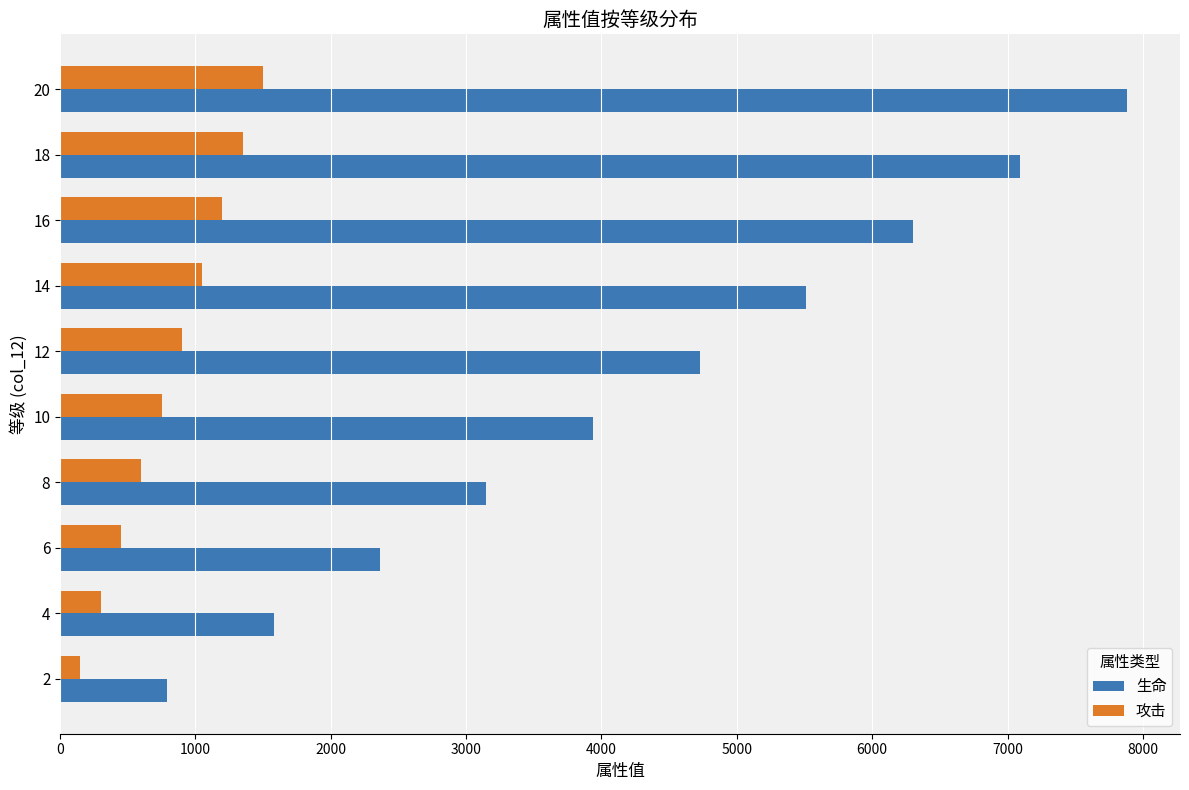

Read the 生命 value at 14, to the nearest 10.

5510